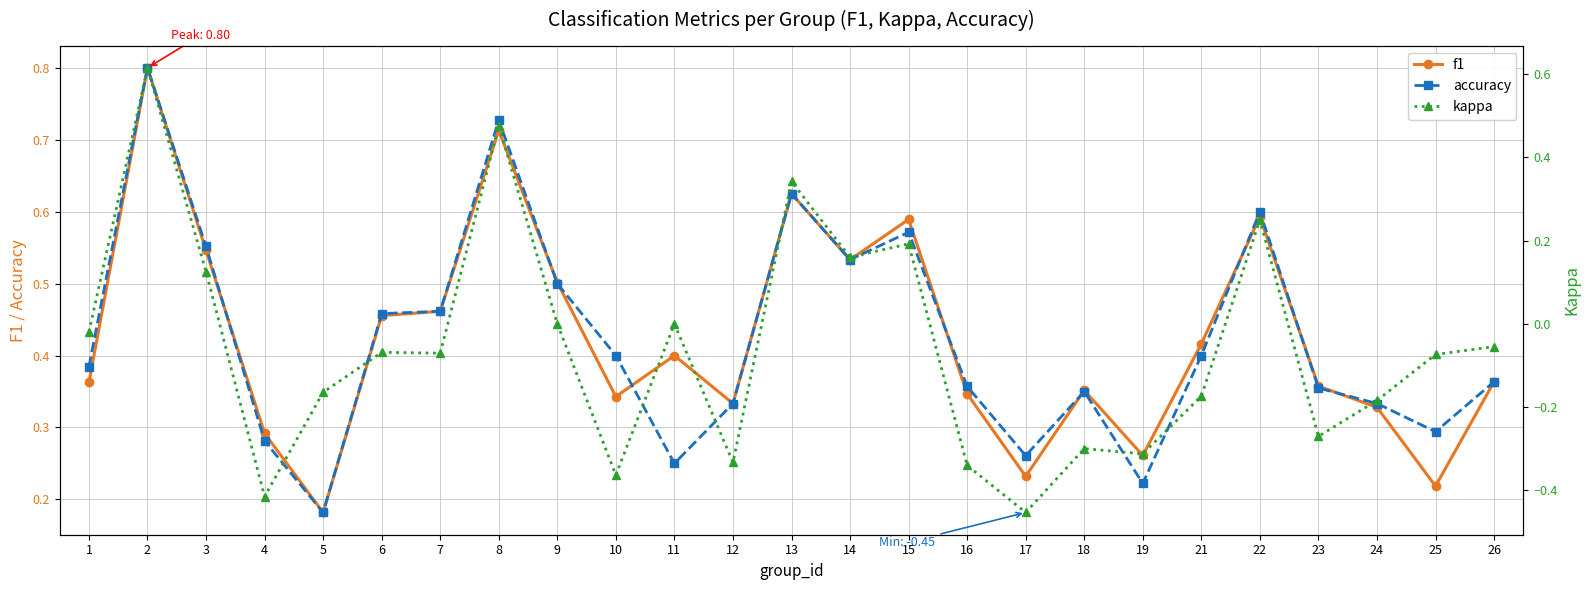

True or false: kappa and f1 cross at least once.

False